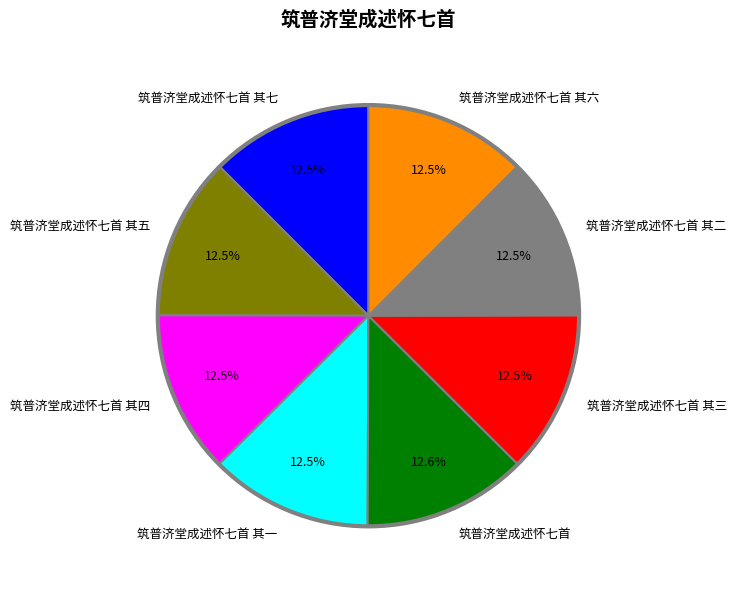

Approximately how many times larger is the value at 筑普济堂成述怀七首 其四 compared to 筑普济堂成述怀七首 其六?

1.0